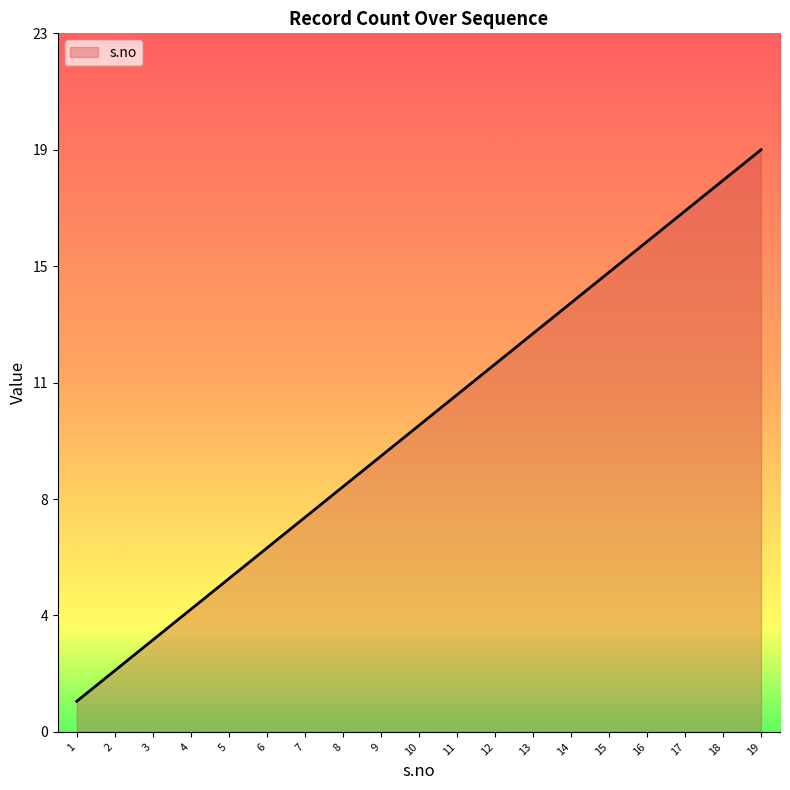

Does the chart display data point markers on the line(s)?

No